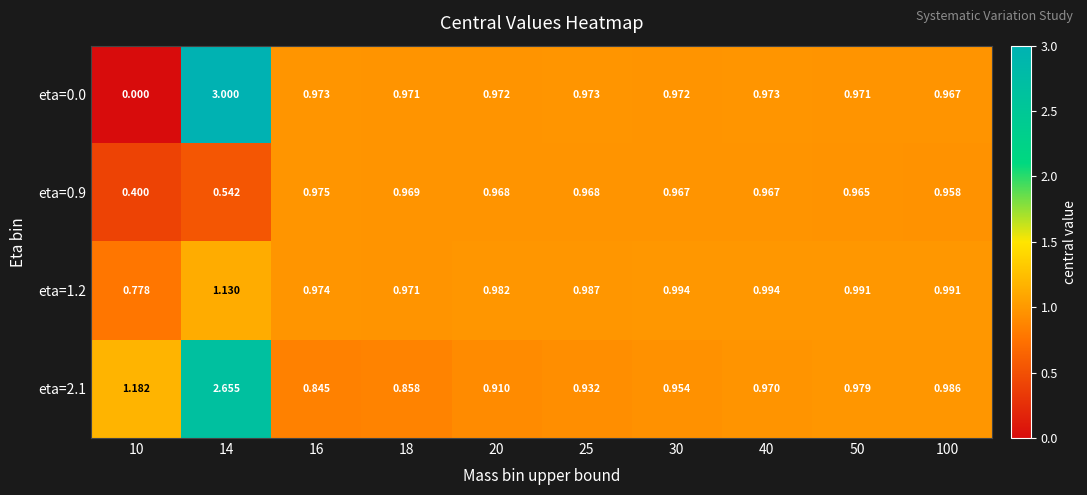

Is the value of eta=1.2 at 100 greater than the value of eta=0.0 at 14?

No